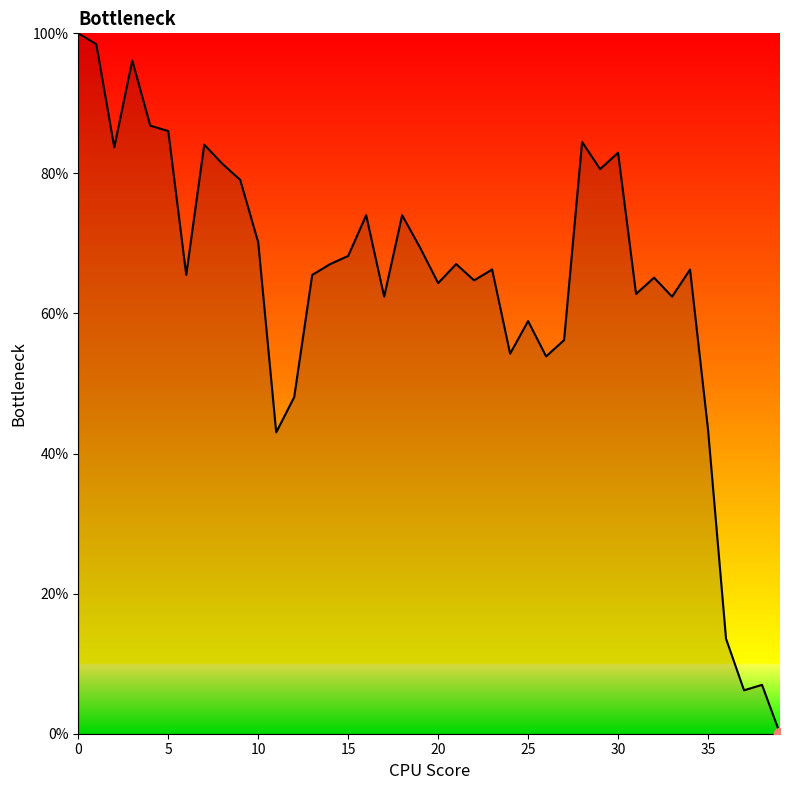

What is the difference between the maximum and minimum values?

100.0